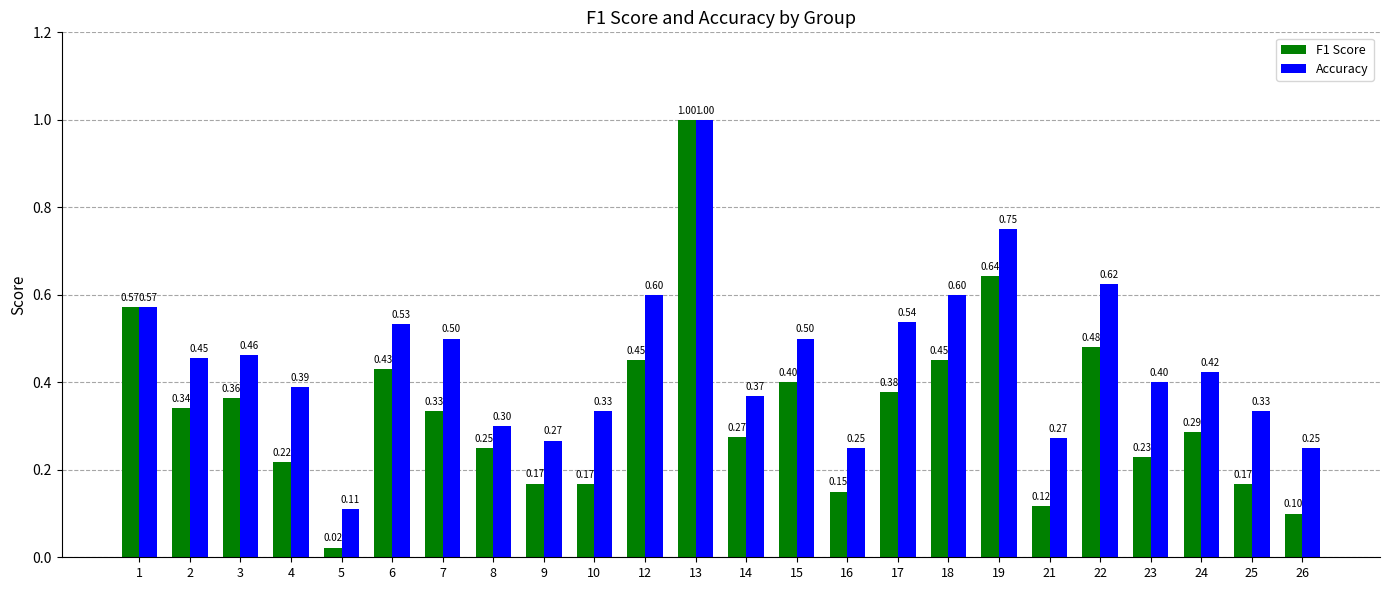

The Accuracy series shows 1.6 at 13. True or false?

False